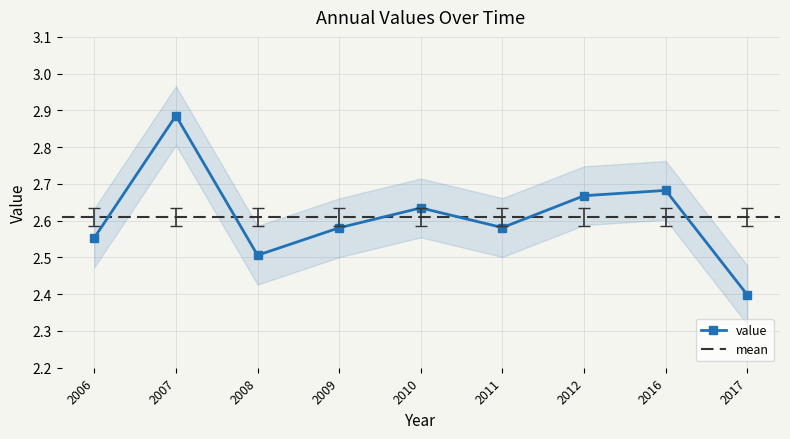

At which label does value reach its peak?

2007